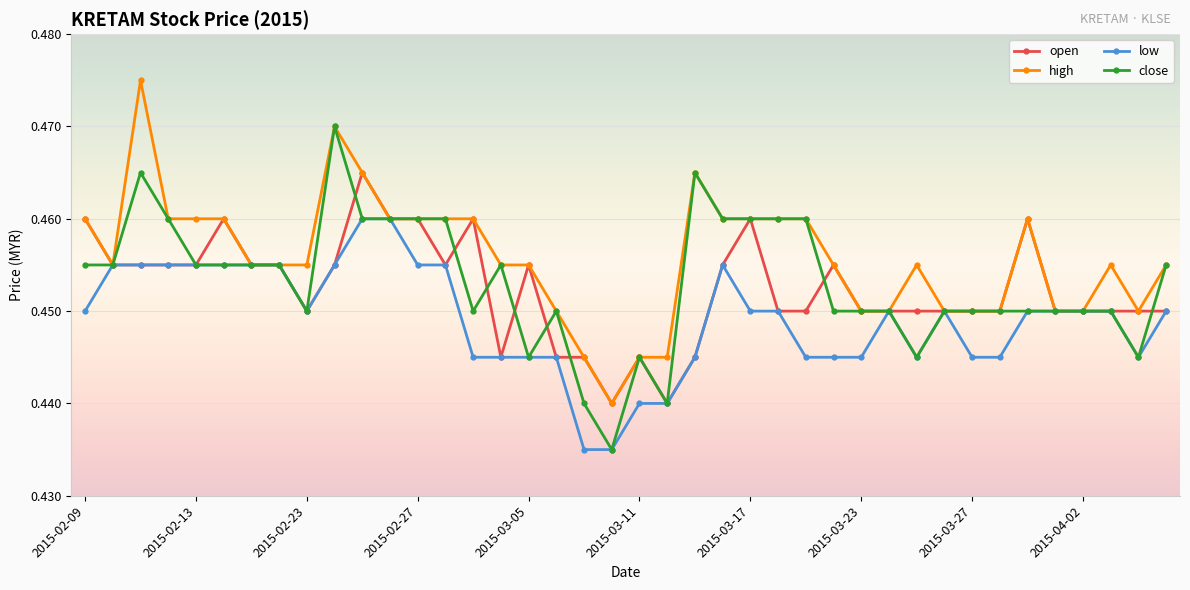

What is the sum of all low values?

18.0